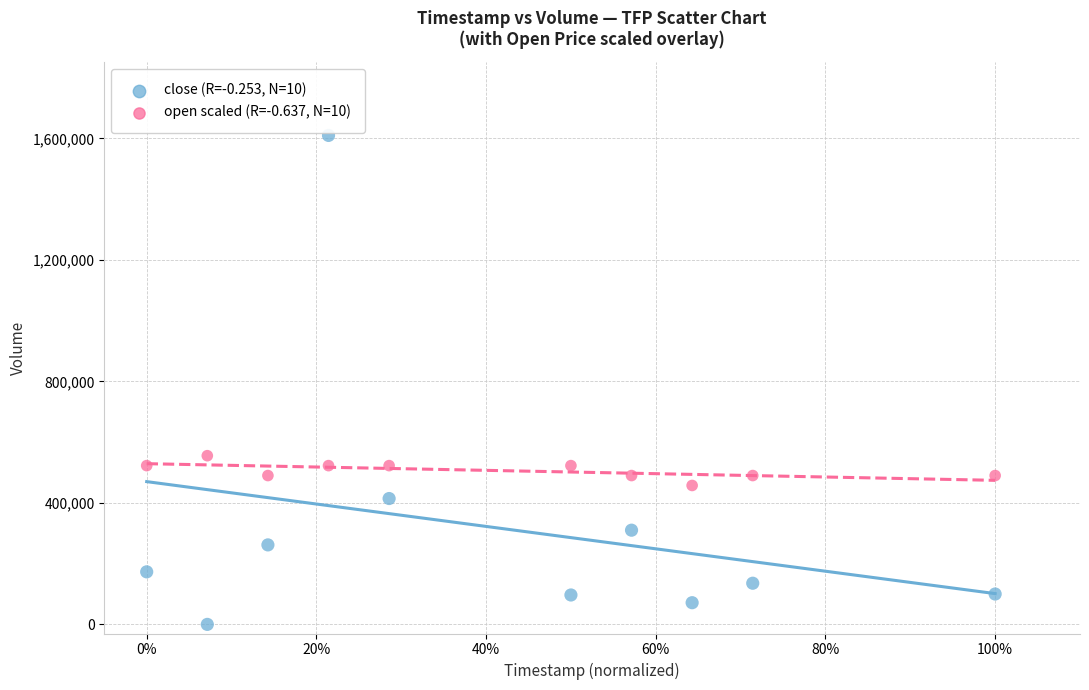

Across all data points, what is the range of X values (max minus min)?

1.0